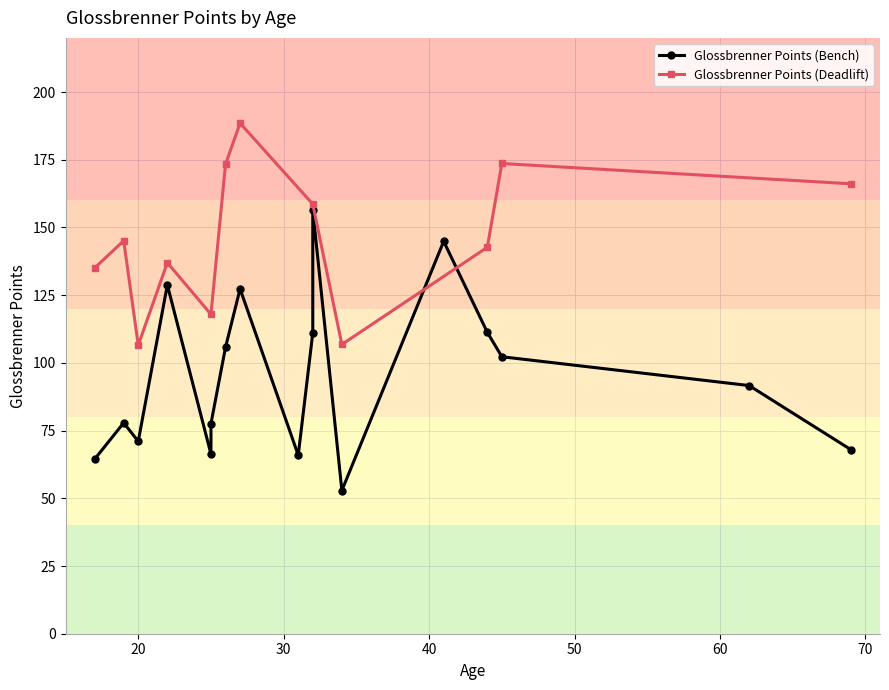

Read the Glossbrenner Points (Bench) value at 27.

127.3